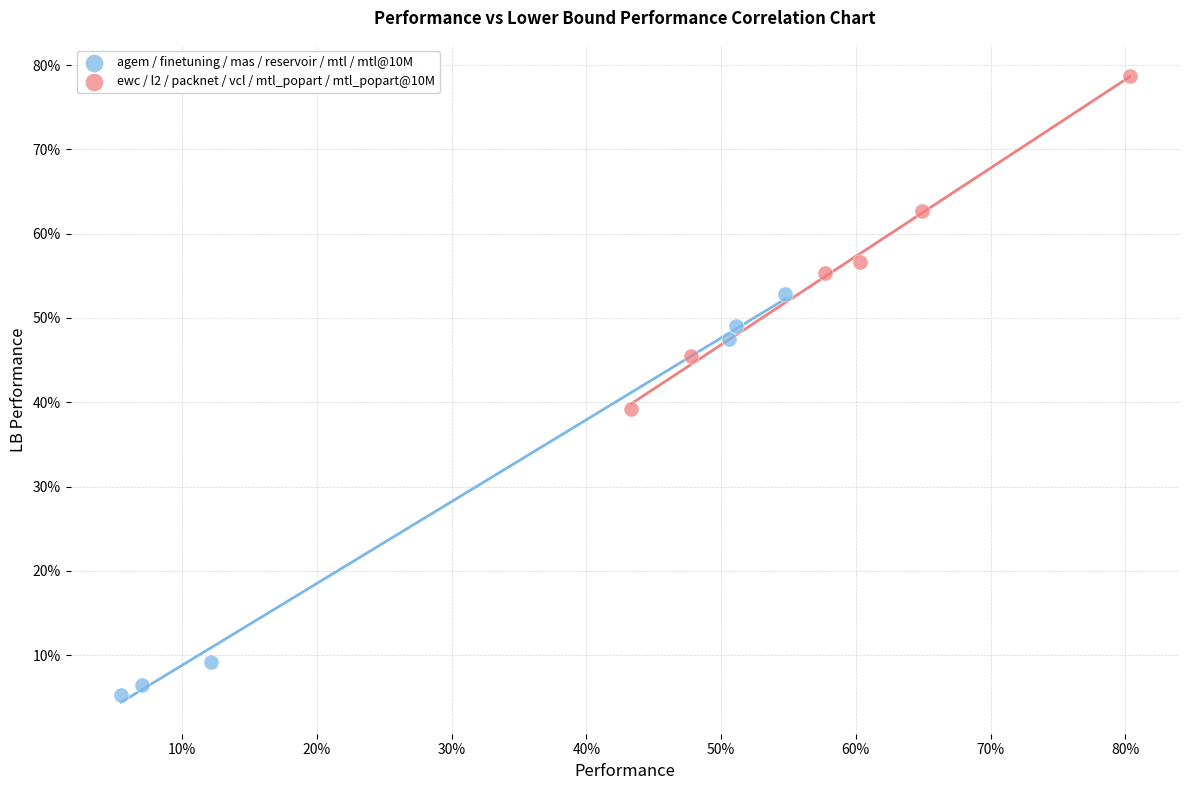

Which series has the widest spread of Y values?

agem / finetuning / mas / reservoir / mtl / mtl@10M